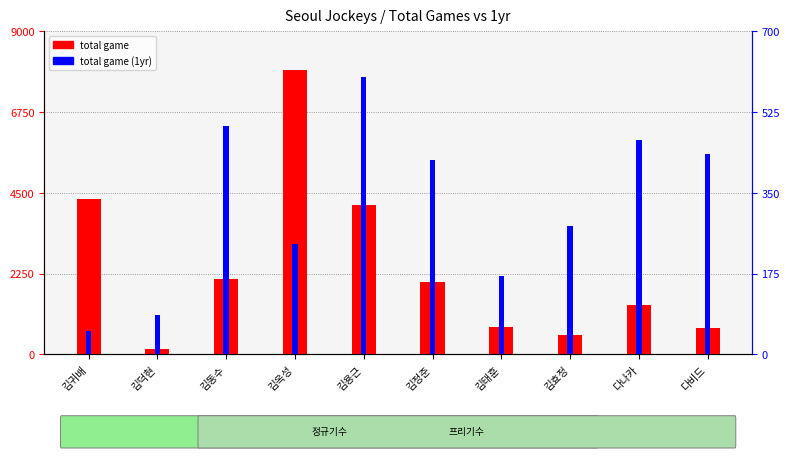

What is the difference between the highest and lowest values at 김덕현?

55